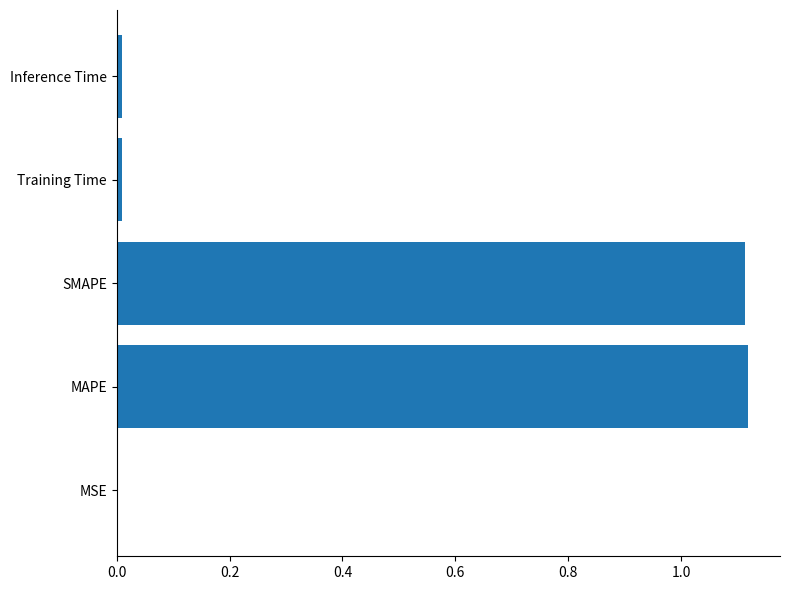

What is the sum of all values?

2.3